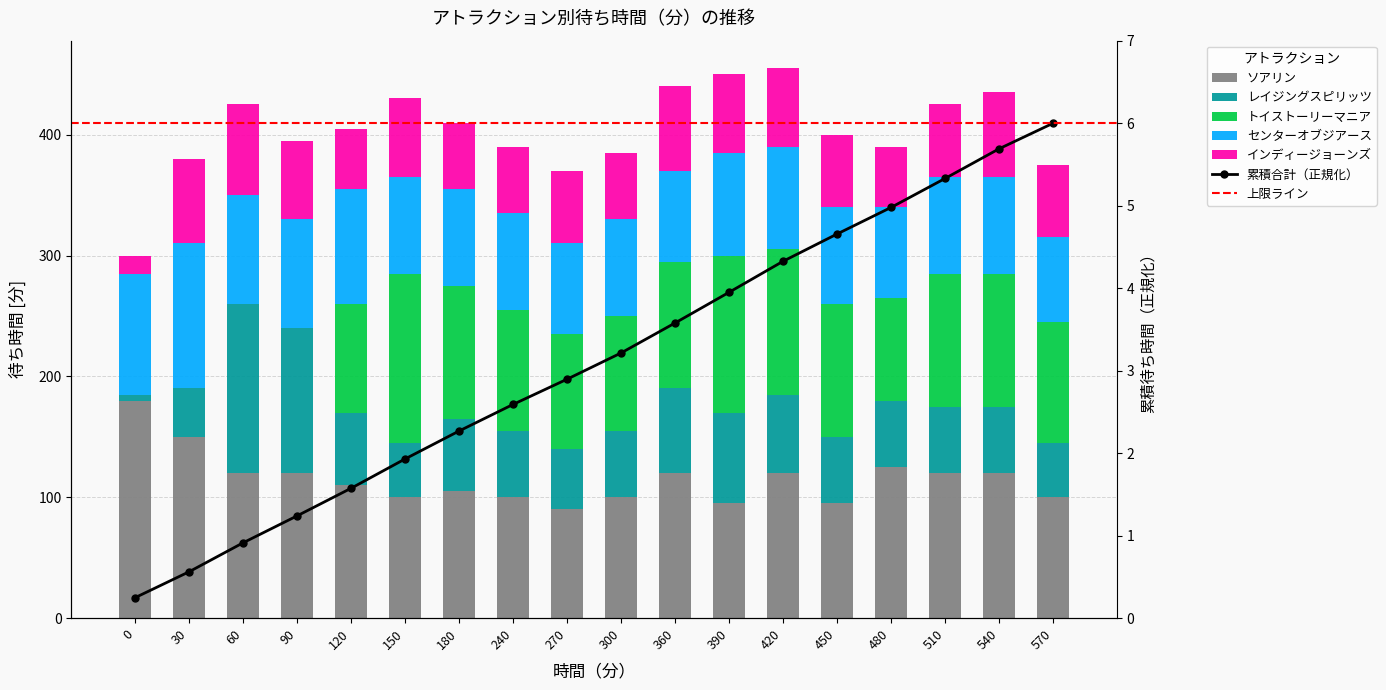

Reading right to left, what are all the values shown in this chart?

ソアリン: 570=100	540=120	510=120	480=125	450=95	420=120	390=95	360=120	300=100	270=90	240=100	180=105	150=100	120=110	90=120	60=120	30=150	0=180
レイジングスピリッツ: 570=45	540=55	510=55	480=55	450=55	420=65	390=75	360=70	300=55	270=50	240=55	180=60	150=45	120=60	90=120	60=140	30=40	0=5
トイストーリーマニア: 570=100	540=110	510=110	480=85	450=110	420=120	390=130	360=105	300=95	270=95	240=100	180=110	150=140	120=90	90=0	60=0	30=0	0=0
センターオブジアース: 570=70	540=80	510=80	480=75	450=80	420=85	390=85	360=75	300=80	270=75	240=80	180=80	150=80	120=95	90=90	60=90	30=120	0=100
インディージョーンズ: 570=60	540=70	510=60	480=50	450=60	420=65	390=65	360=70	300=55	270=60	240=55	180=55	150=65	120=50	90=65	60=75	30=70	0=15